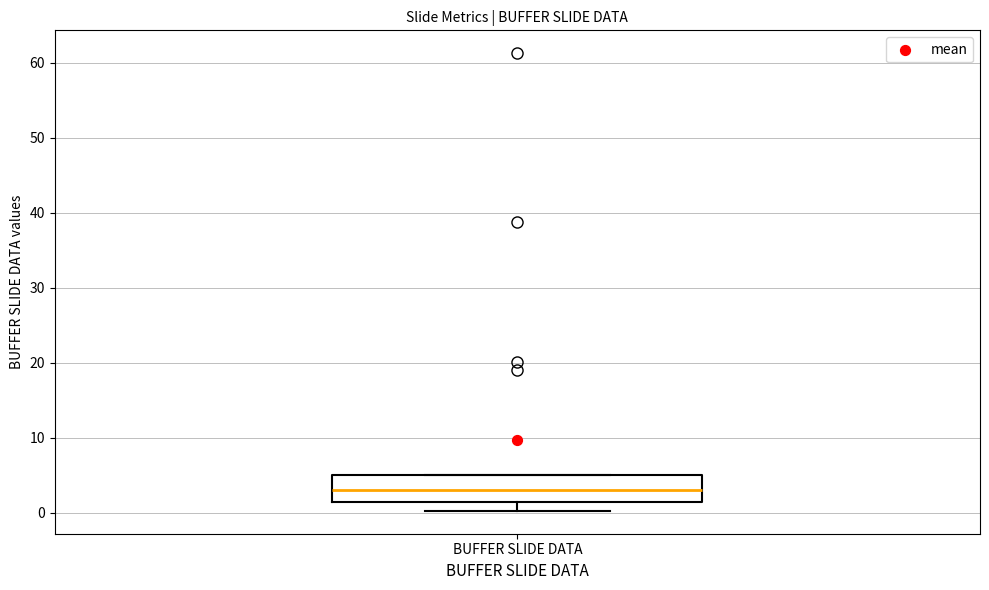

Where does the lower whisker of the box for BUFFER SLIDE DATA end on the y-axis? The values are not printed on the chart, so give them approximately, as read against the axis.

0